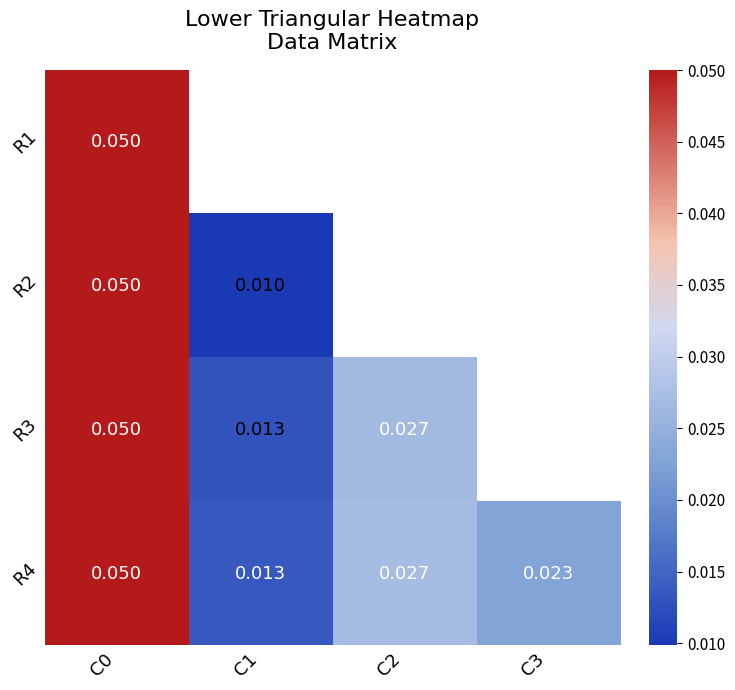

Count the R4 values in the range 0 to 1.

4